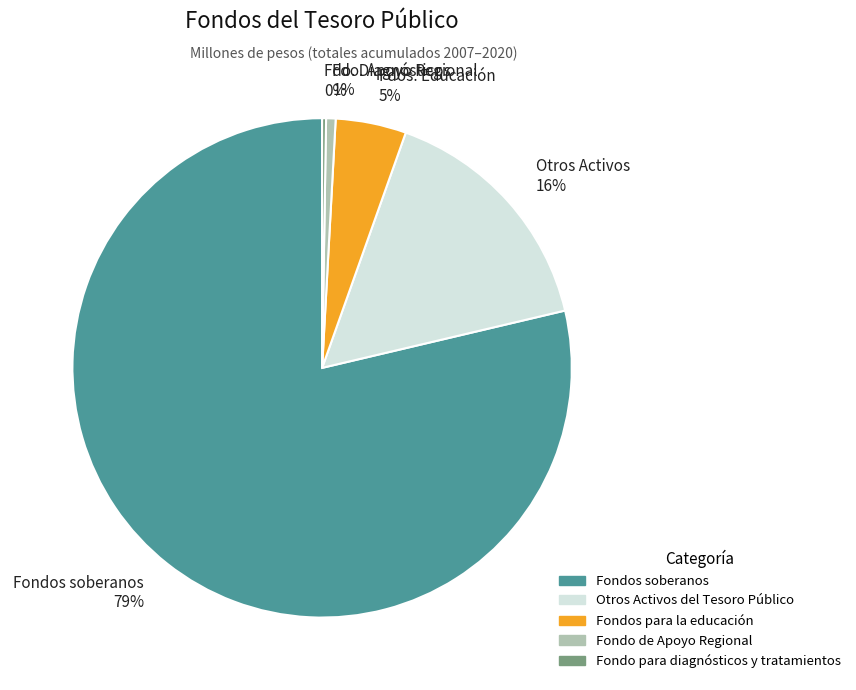

Is Fondos soberanos the majority of the pie?

Yes